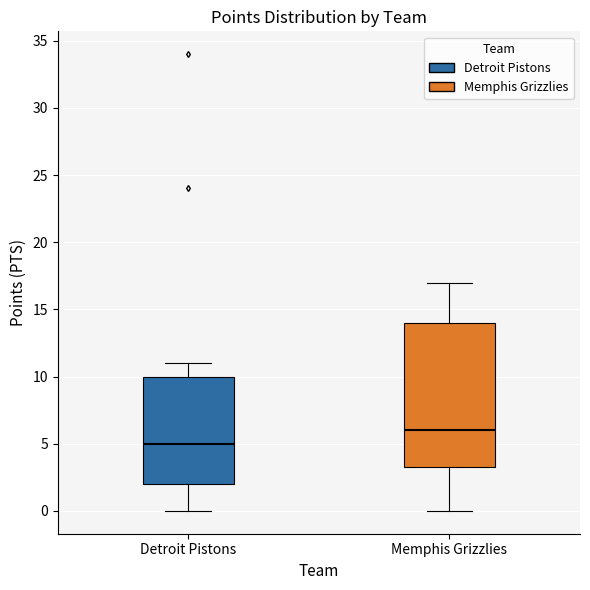

Comparing the boxes themselves (not the whiskers), which one is the tallest?

Memphis Grizzlies